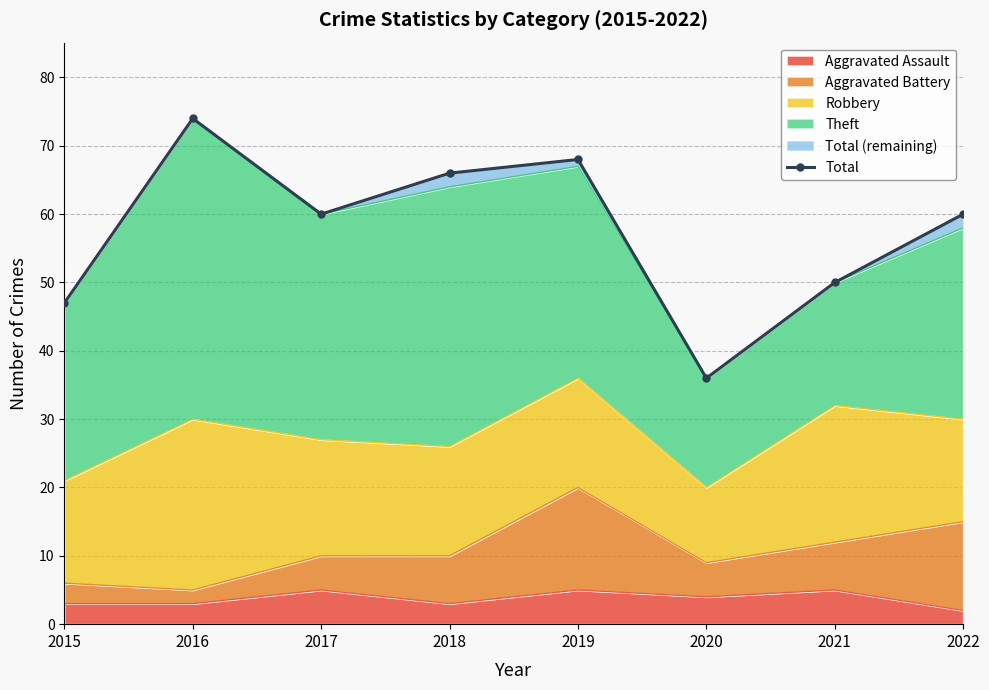

Where does the data first go above 60?

2016